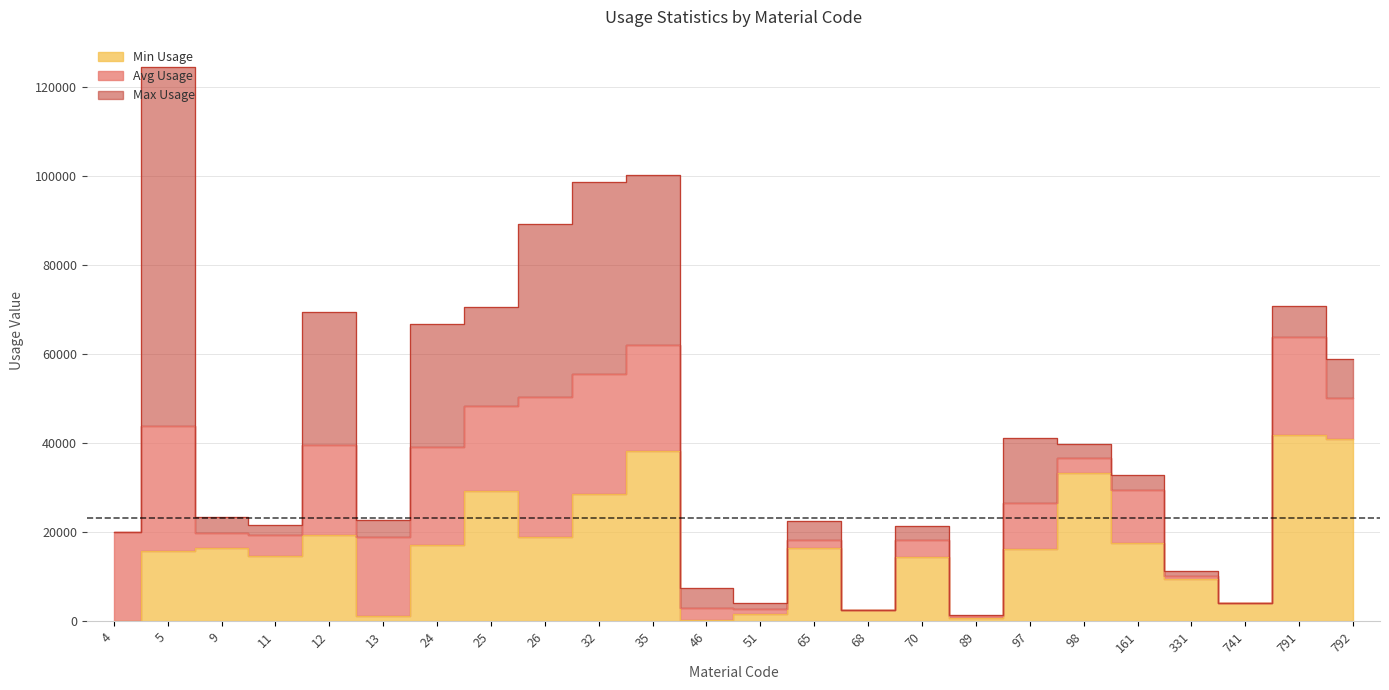

True or false: Max Usage has a value of 30944.2 at 11.

False